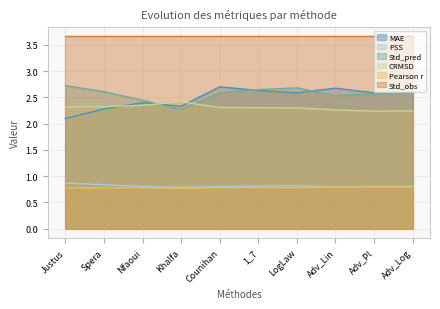

What is the smallest value displayed?

0.8